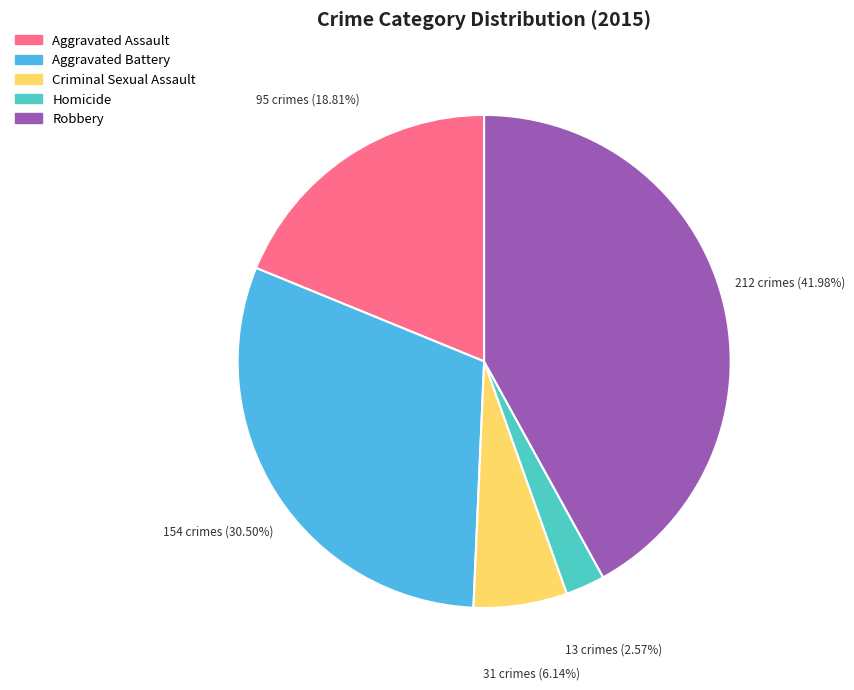

Does Criminal Sexual Assault account for over 50% of the chart?

No